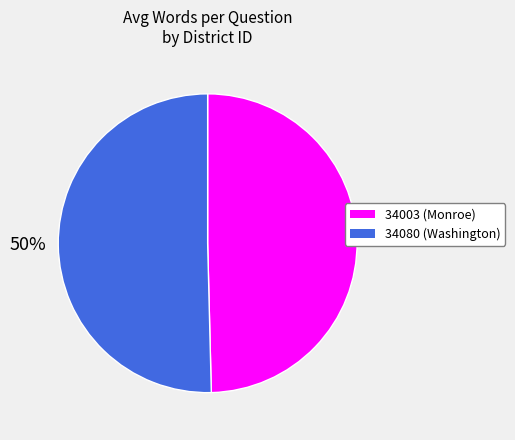

True or false: 34003 (Monroe) accounts for 39% of the total.

False